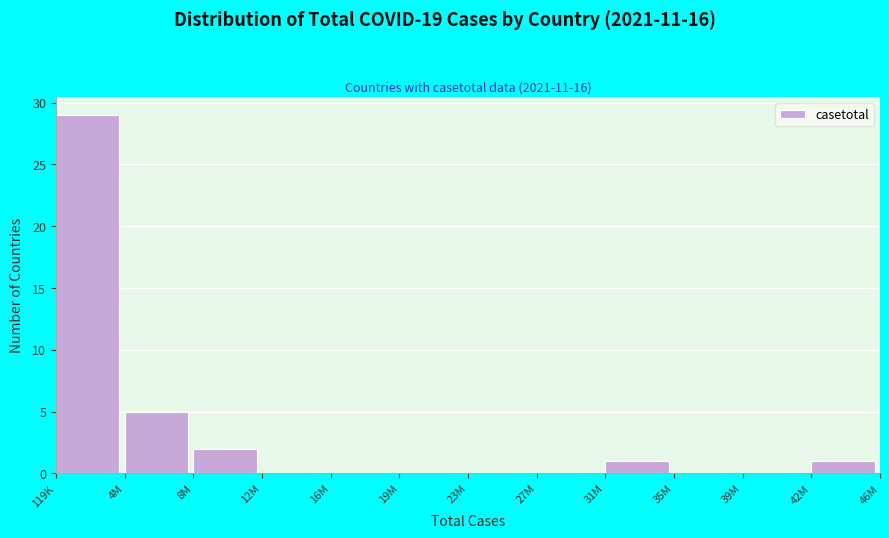

Reading right to left, what are all the values shown in this chart?

42M=1	39M=0	35M=0	31M=1	27M=0	23M=0	19M=0	16M=0	12M=0	8M=2	4M=5	119K=29